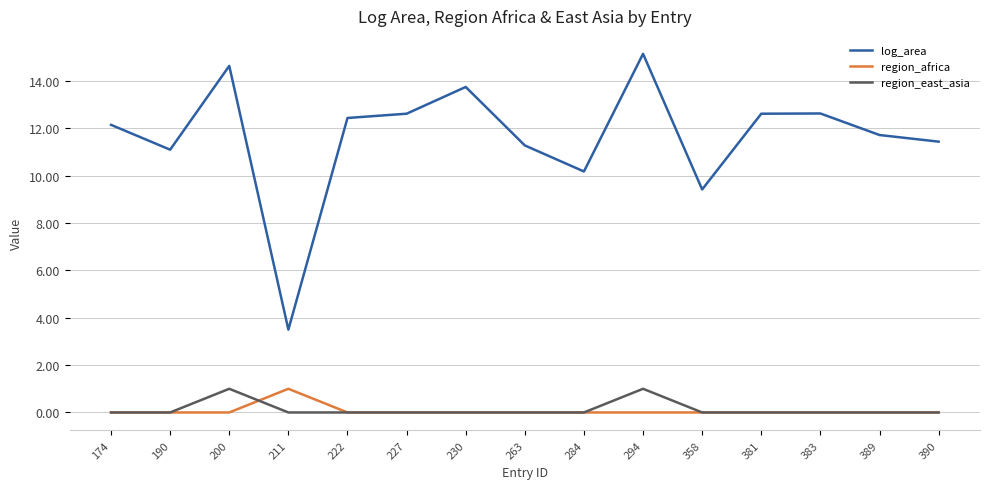

What is the maximum value shown in the chart?

15.2